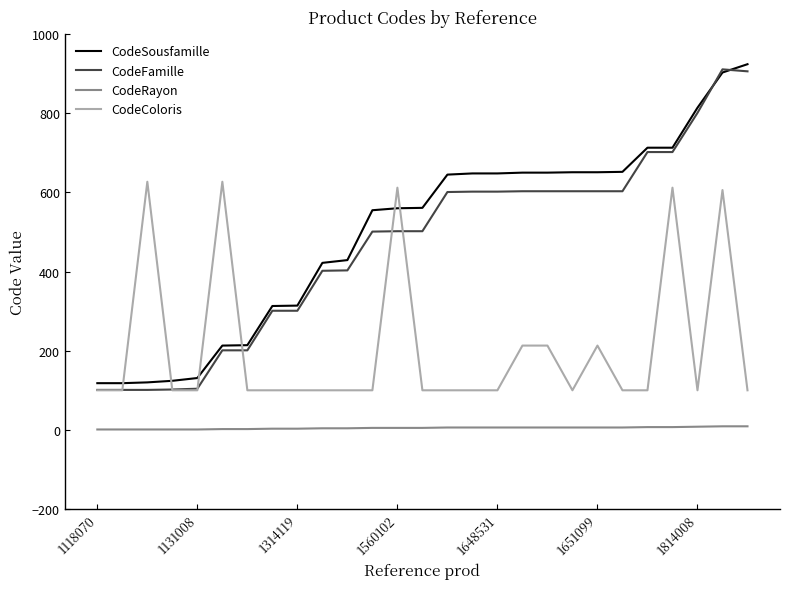

What is the lowest value of the CodeSousfamille series?

118